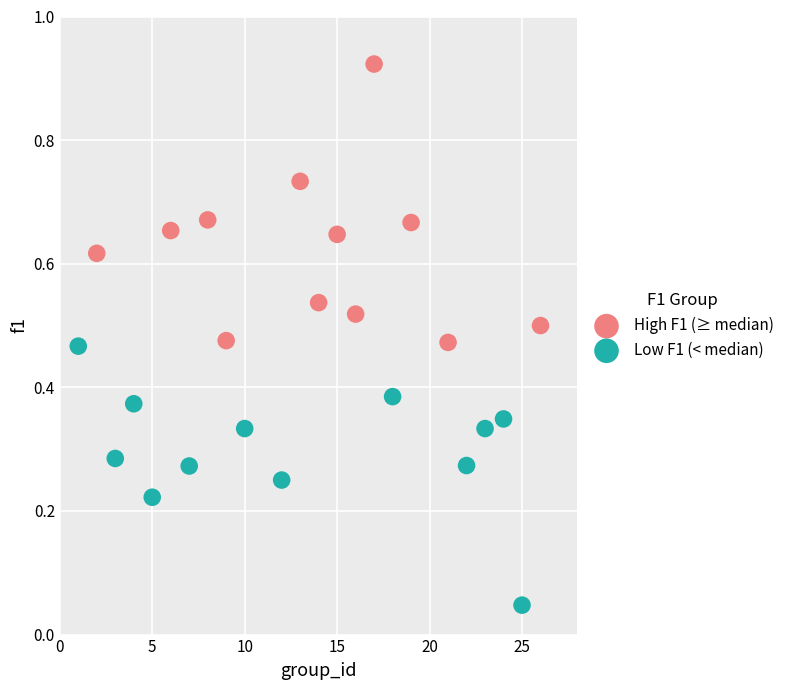

What are all the series names shown in the legend?

High F1 (≥ median), Low F1 (< median)